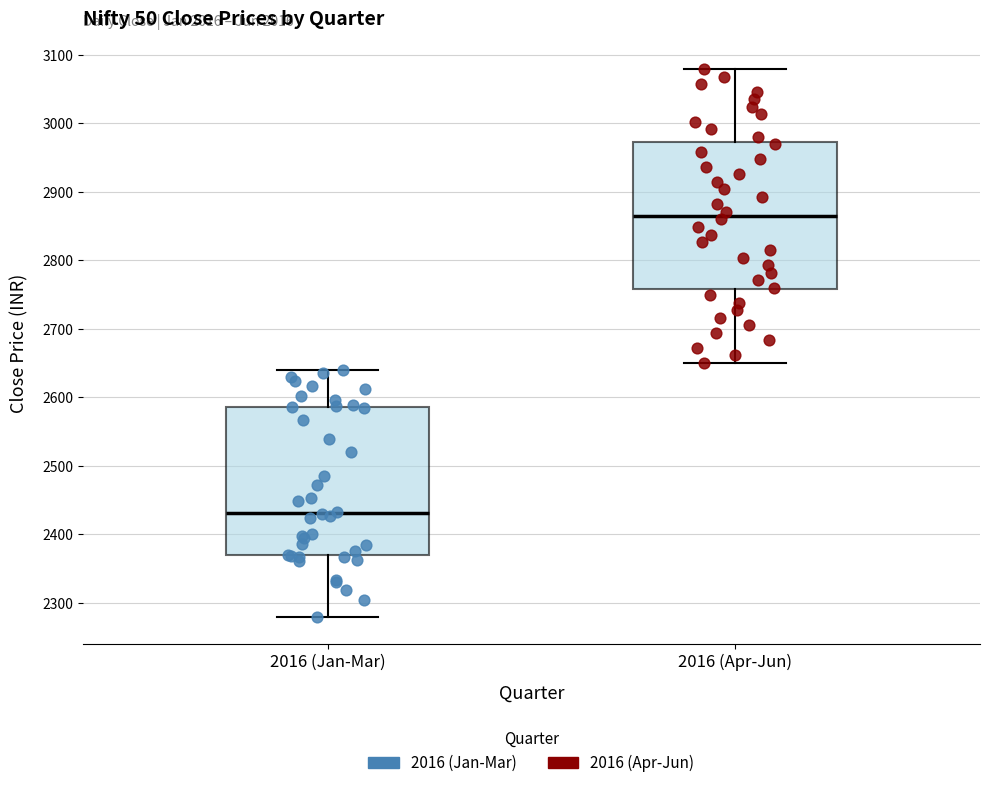

Where is the upper edge of the box for 2016 (Jan-Mar) on the y-axis? The values are not printed on the chart, so give them approximately, as read against the axis.

2590